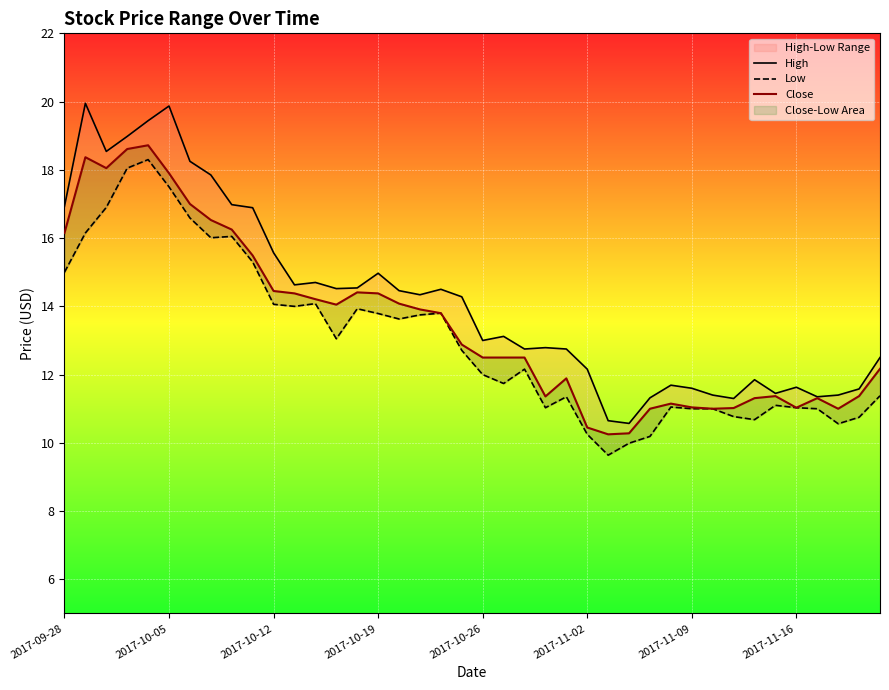

In Low, how many points are higher than both neighbors (excluding endpoints)?

9